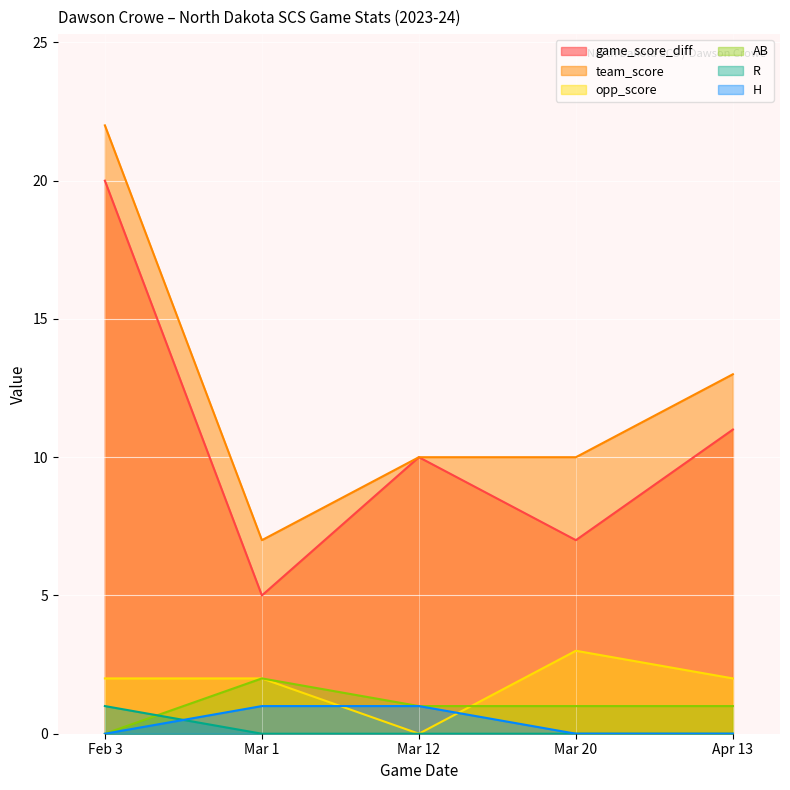

At how many categories does at least one series exceed 15?

1